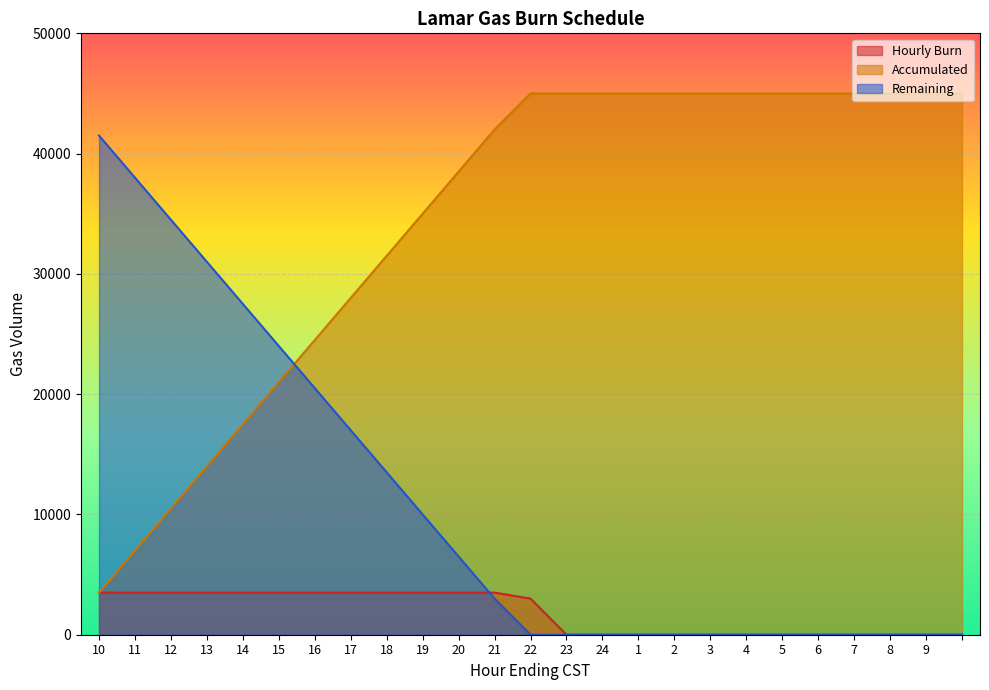

Does the chart display data point markers on the line(s)?

No